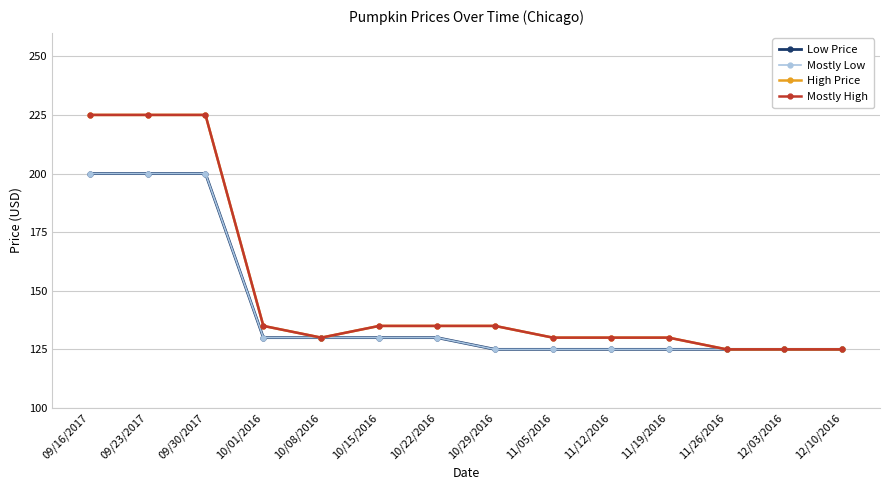

Does the chart have visible grid lines?

Yes